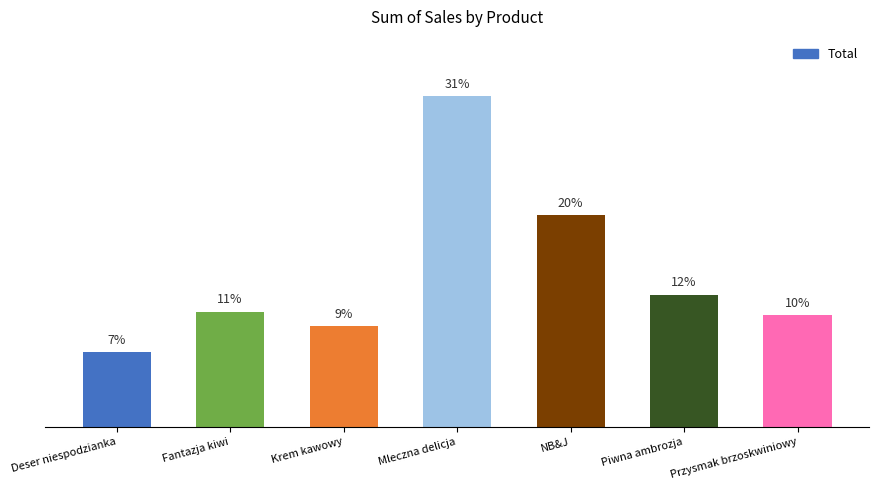

Rank the categories by value from lowest to highest.

Deser niespodzianka, Krem kawowy, Przysmak brzoskwiniowy, Fantazja kiwi, Piwna ambrozja, NB&J, Mleczna delicja